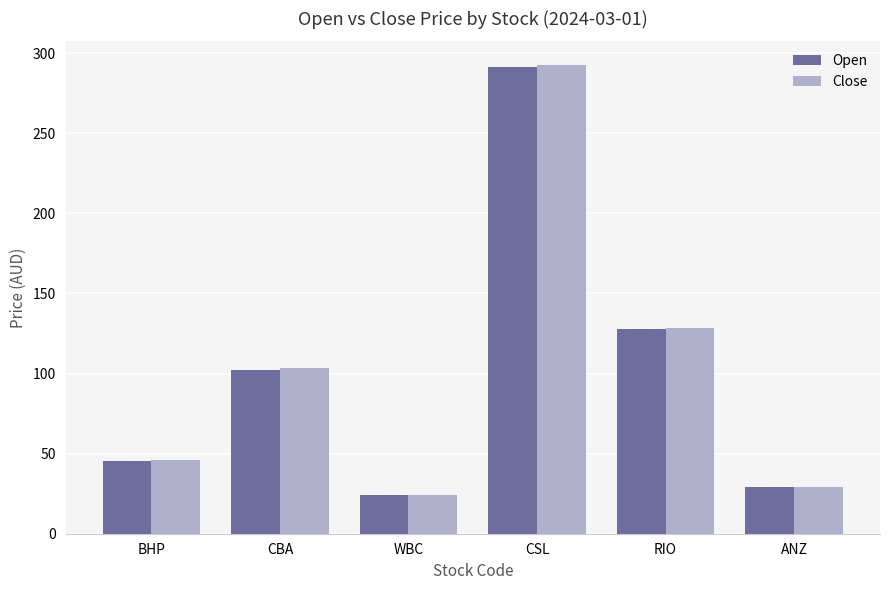

How many data points does each series have?

6